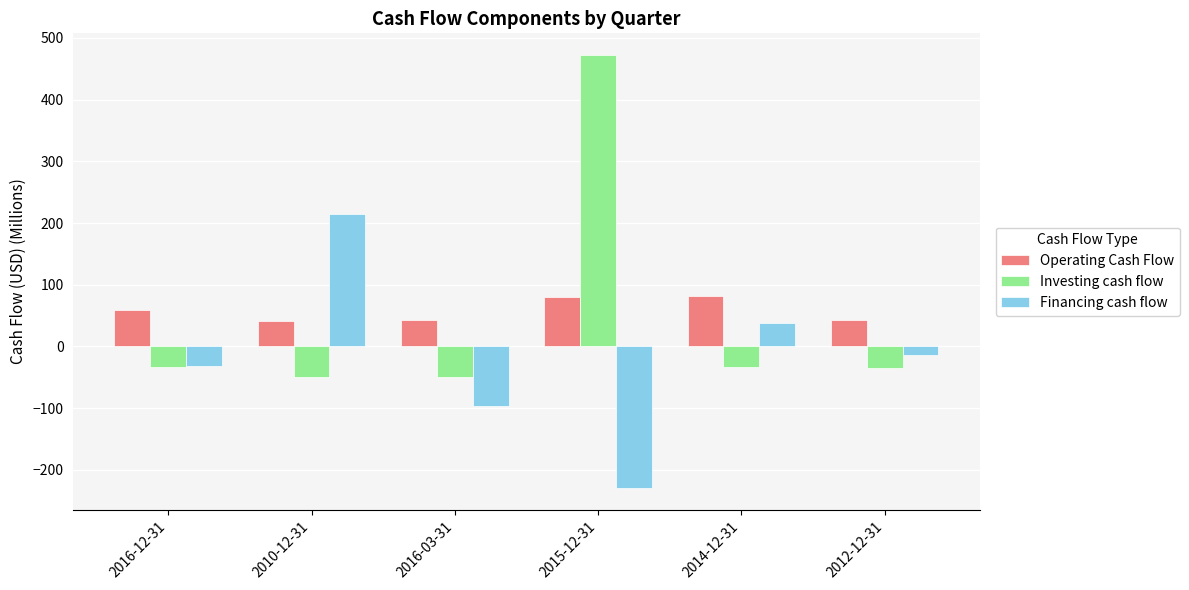

Which category has the highest value across all series?

2015-12-31